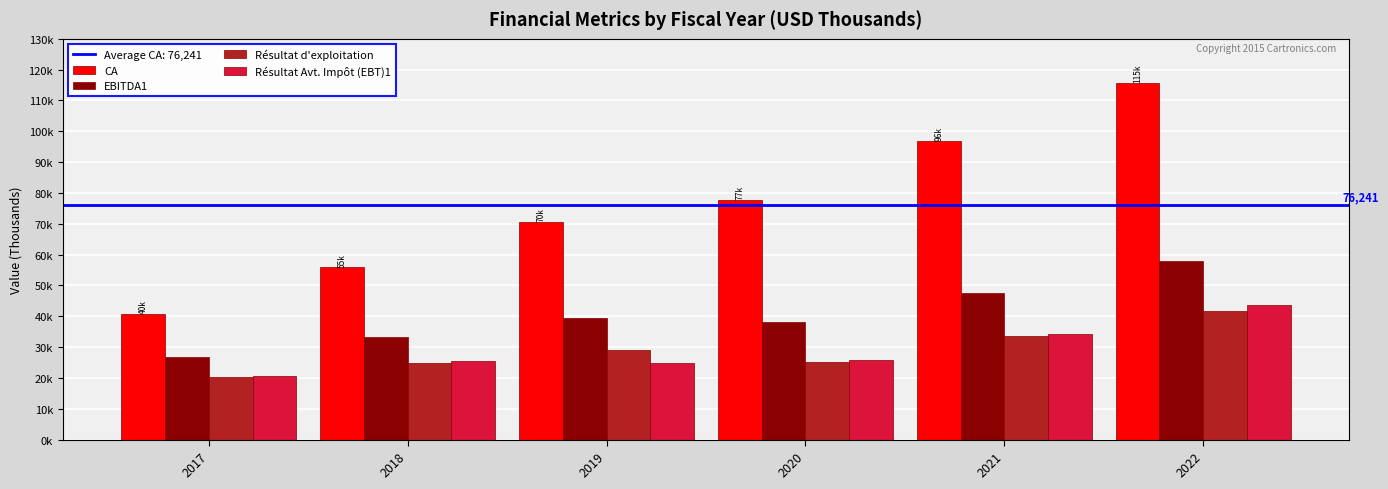

Rank the series at 2022 from lowest to highest value.

Résultat d'exploitation, Résultat Avt. Impôt (EBT)1, EBITDA1, CA